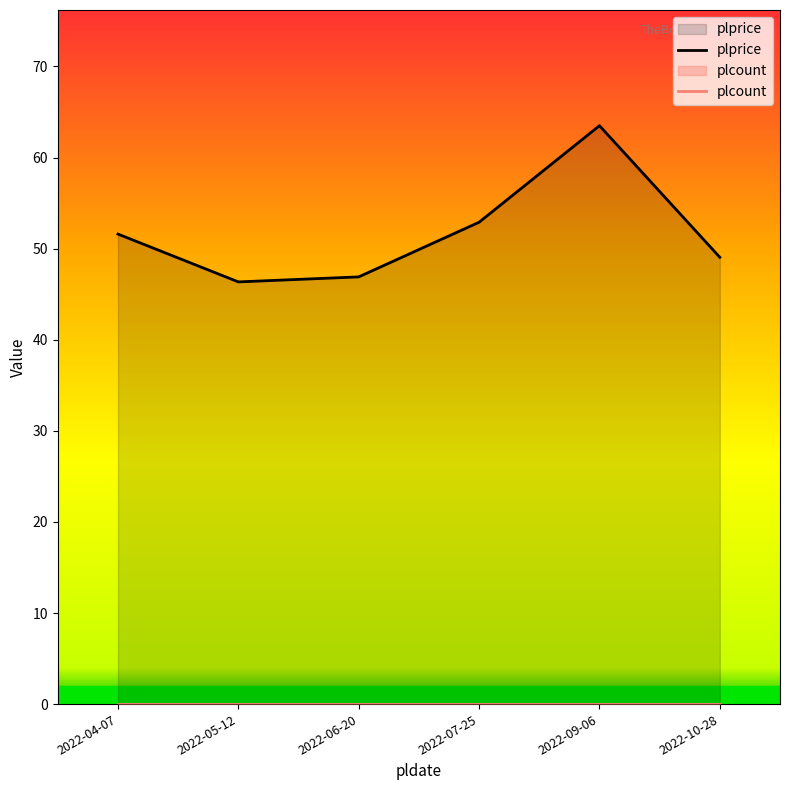

What position from the left is 2022-04-07?

1